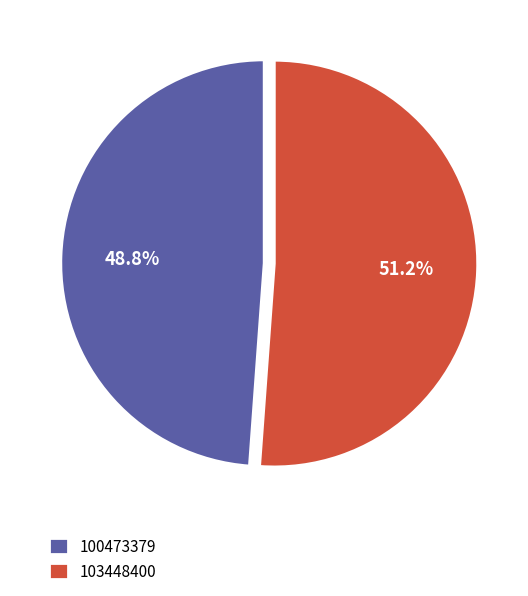

Between 103448400 and 100473379, which is larger?

103448400